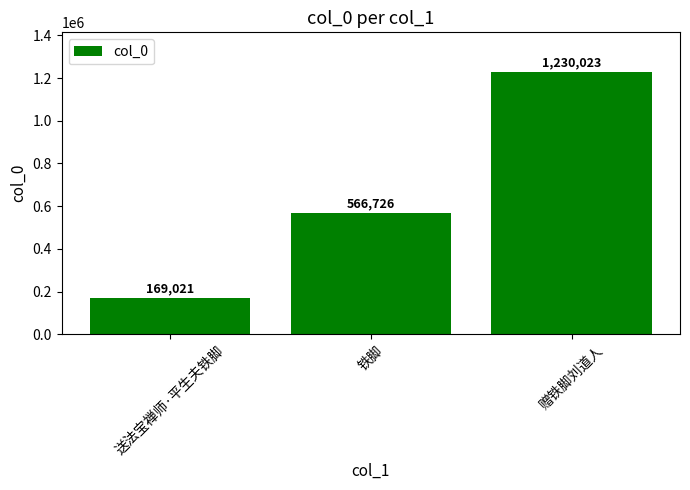

How many values are between 169021 and 1230023?

3